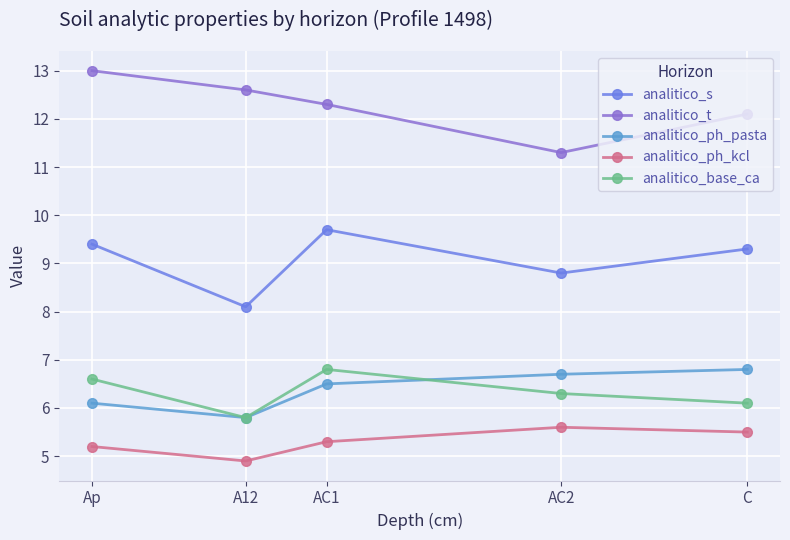

In analitico_s, how many points are higher than both neighbors (excluding endpoints)?

1